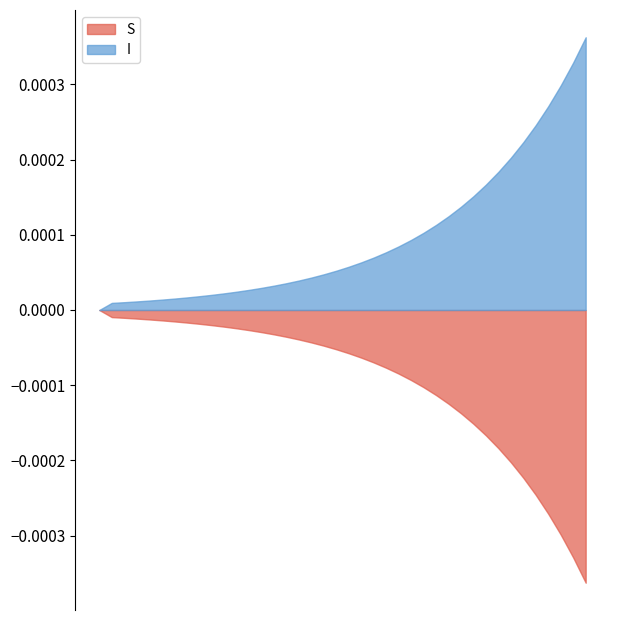

At which category is the sum across all series the highest?

14